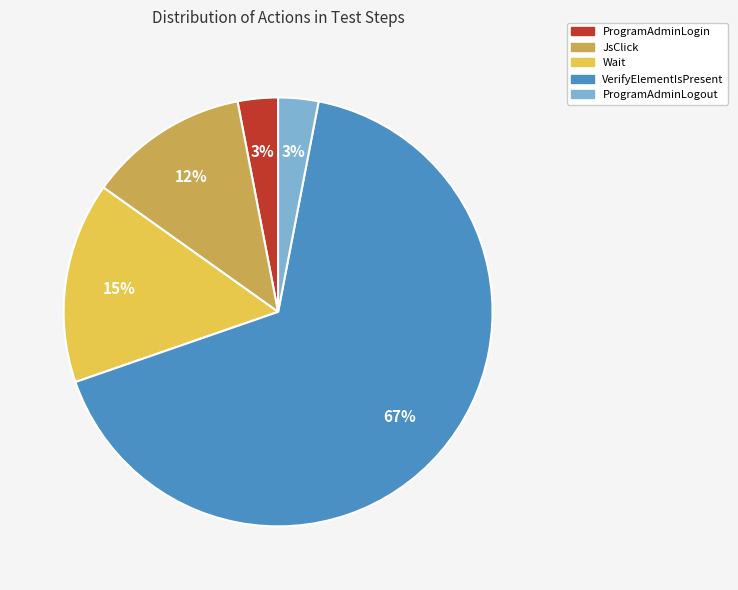

Which category has the biggest portion of the pie?

VerifyElementIsPresent